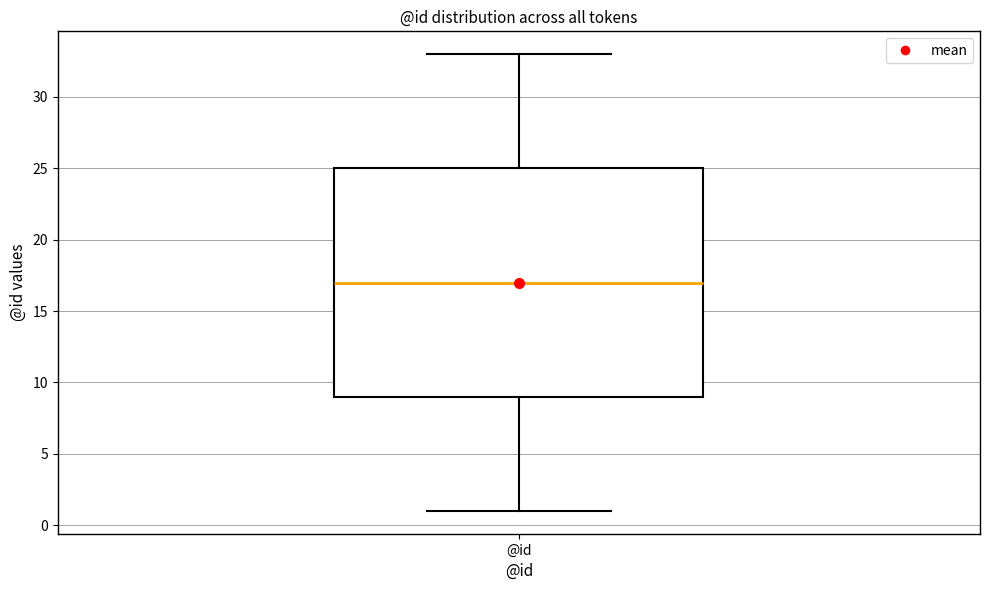

Transcribe this box plot: give where the median line is, the range the box spans, and where the two whiskers end, as read against the y-axis. The values are not printed on the chart, so give them approximately, as read against the axis.

median 17, box 9 to 25, whiskers 1 to 33